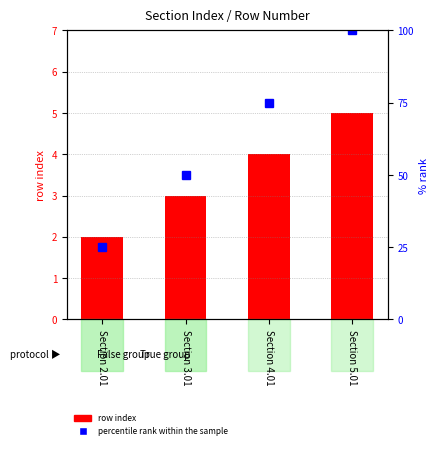

Is it true that the value at Section 2.01 is 3?

False